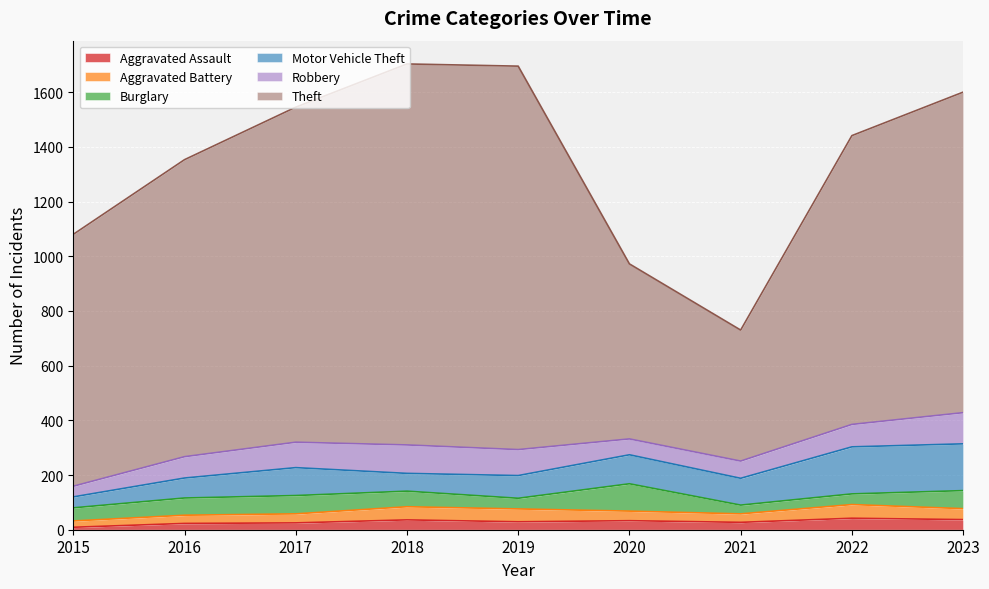

The Aggravated Assault series shows 44 at 2019. True or false?

False